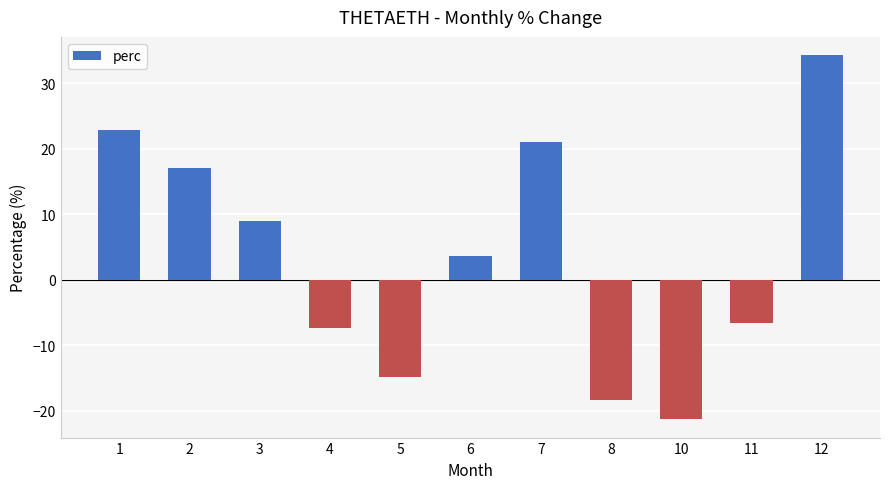

At which category does the chart reach its minimum across all series?

10